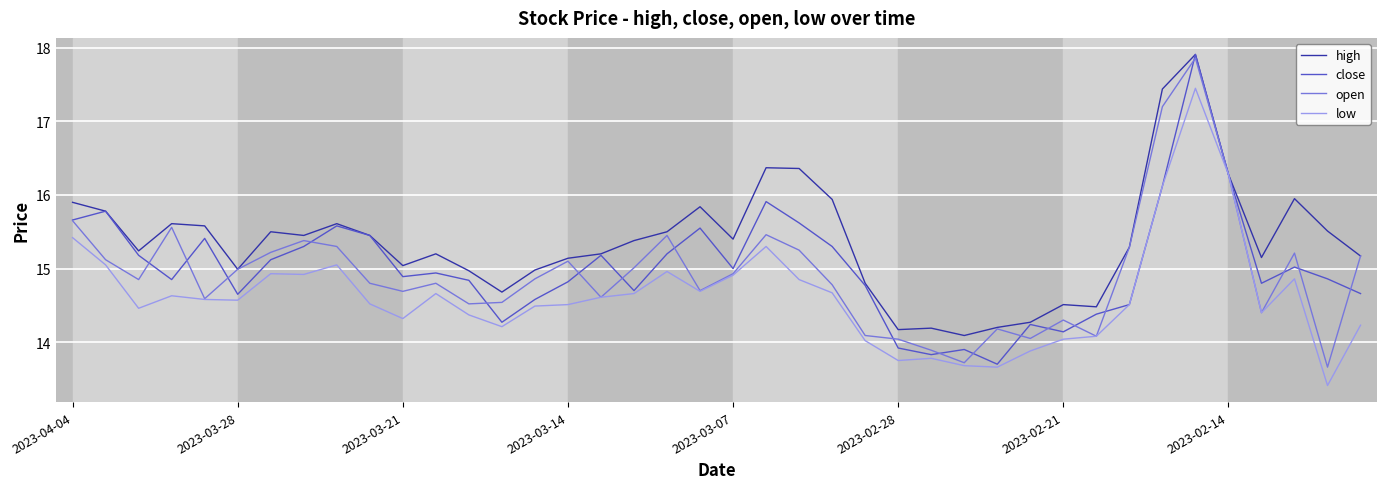

What is the highest value of the high series?

17.9